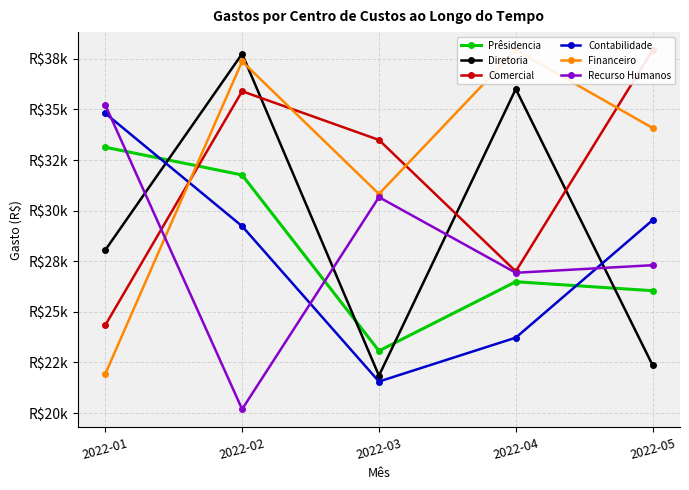

Reading right to left, transcribe all the data shown in this chart.

Prêsidencia: 26044.2	26487.9	23072.7	31761.3	33132.2
Diretoria: 22360.2	36006.9	21848.1	37745.4	28050.7
Comercial: 37931.6	27000.9	33492.2	35898.6	24341.8
Contabilidade: 29531.7	23725.3	21558.3	29232.5	34807.1
Financeiro: 34082.2	37931.6	30821.8	37373.0	21933.6
Recurso Humanos: 27304.9	26930.6	30667.0	20191.3	35222.2